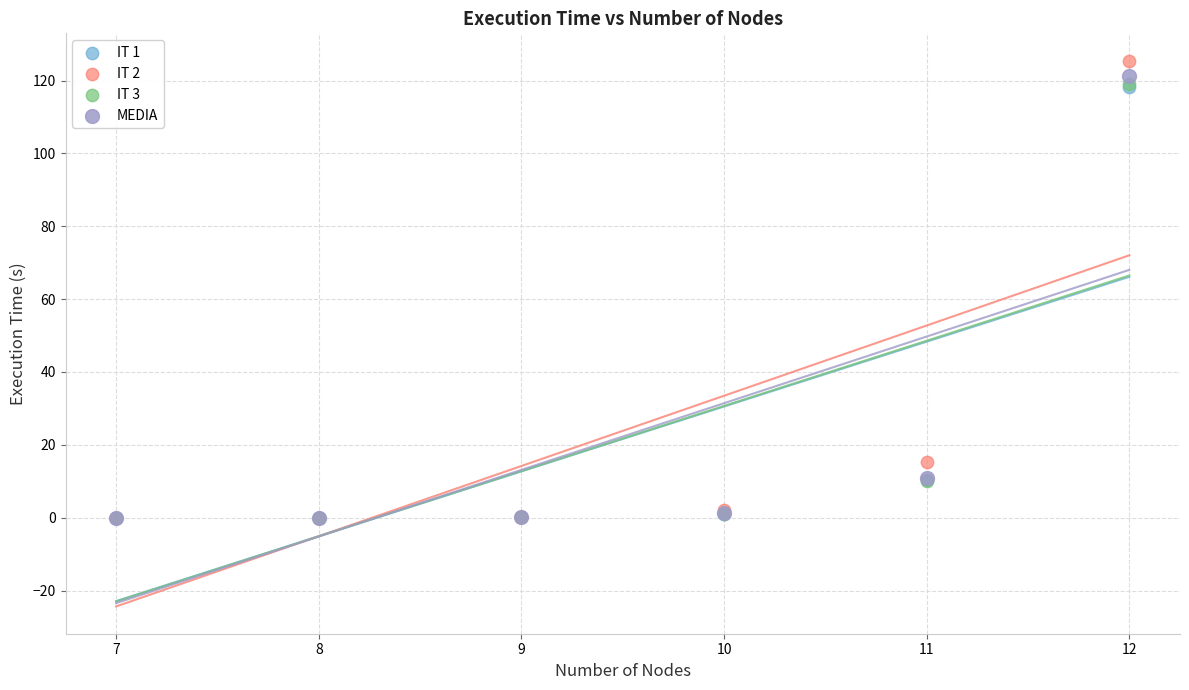

What are all the series names shown in the legend?

IT 1, IT 2, IT 3, MEDIA